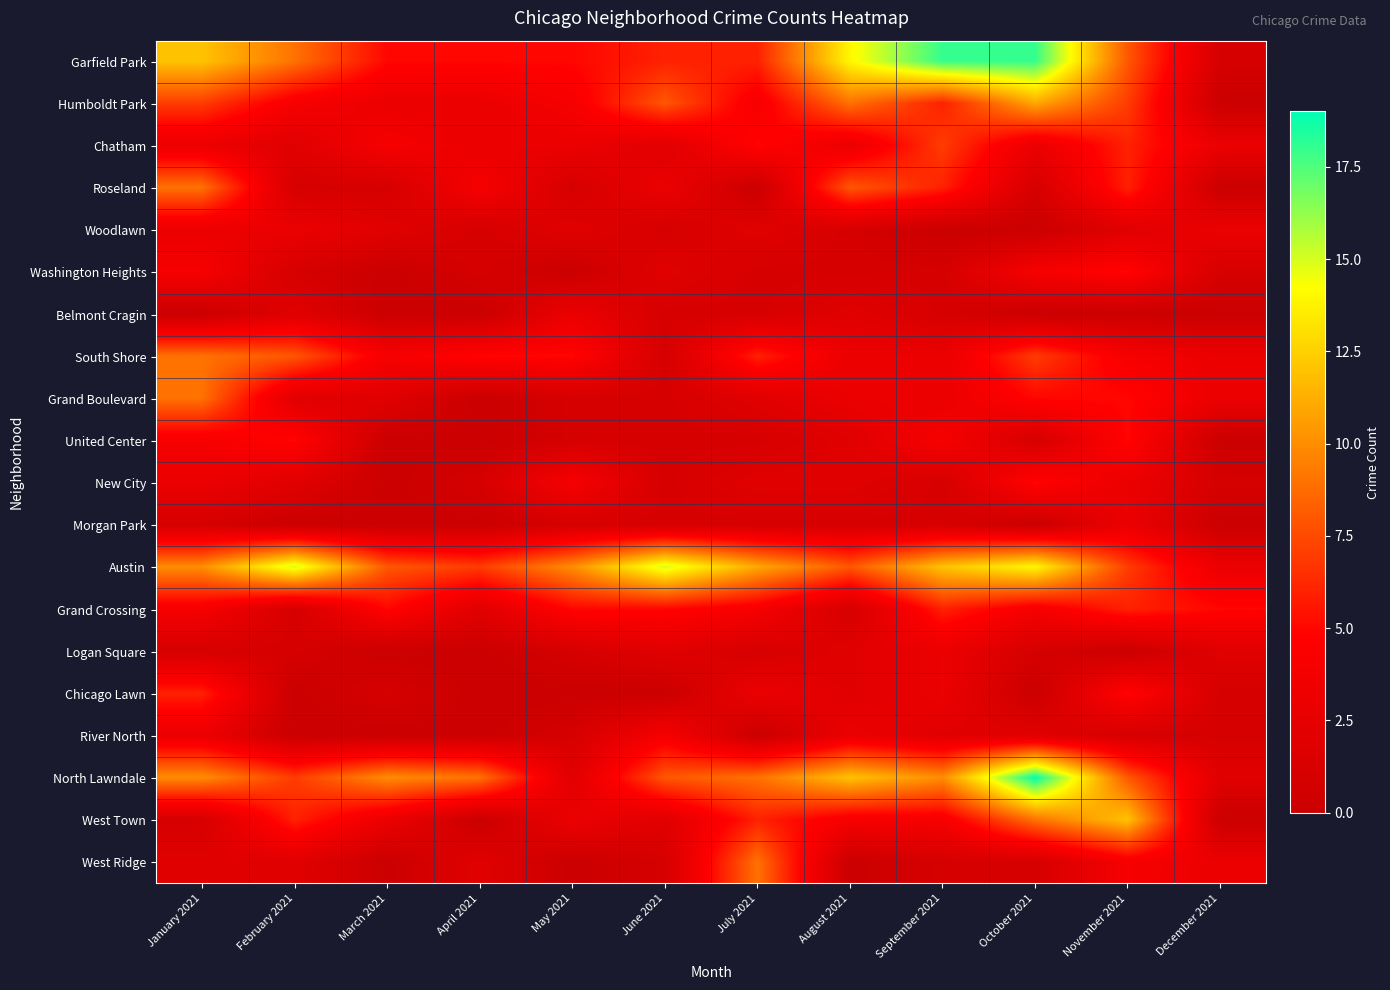

Which series has the largest total across all categories?

Austin